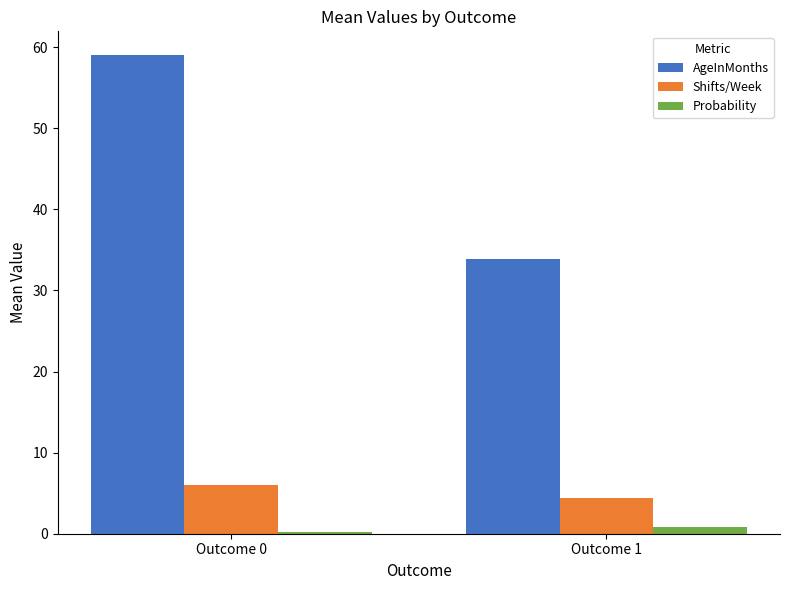

What is the highest value of the AgeInMonths series?

59.0